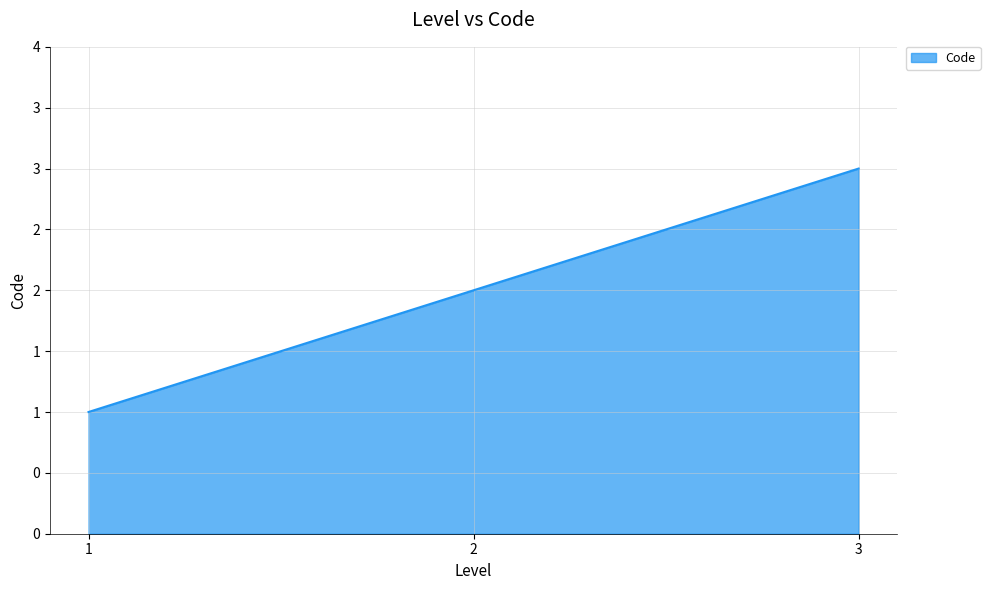

Rank the categories by value from highest to lowest.

3, 2, 1